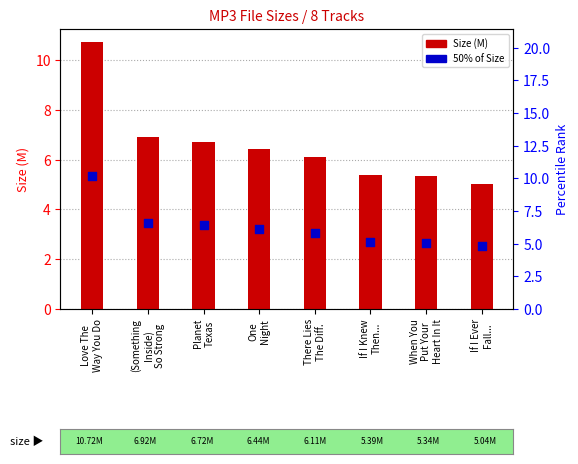

Which series has the largest total across all categories?

Size (M)